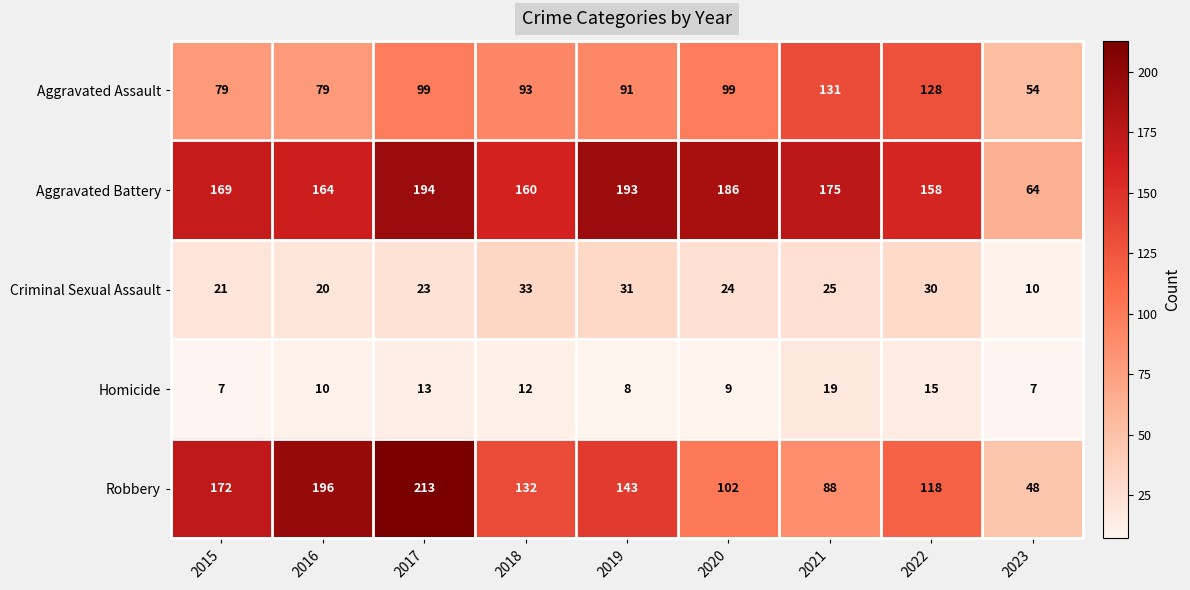

What is the total value across all series at 2023?

183